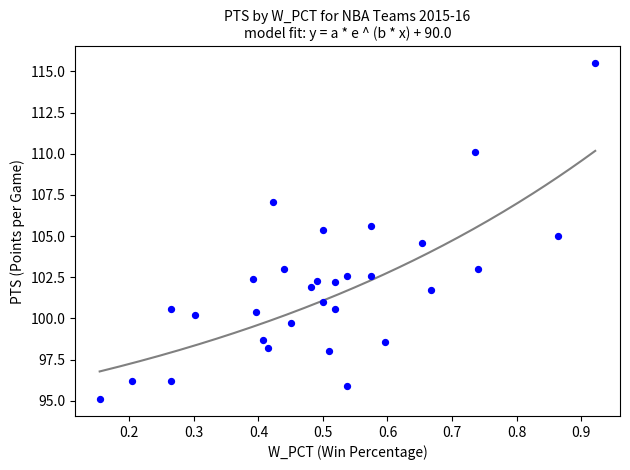

What is the range of X values (max minus min)?

0.8